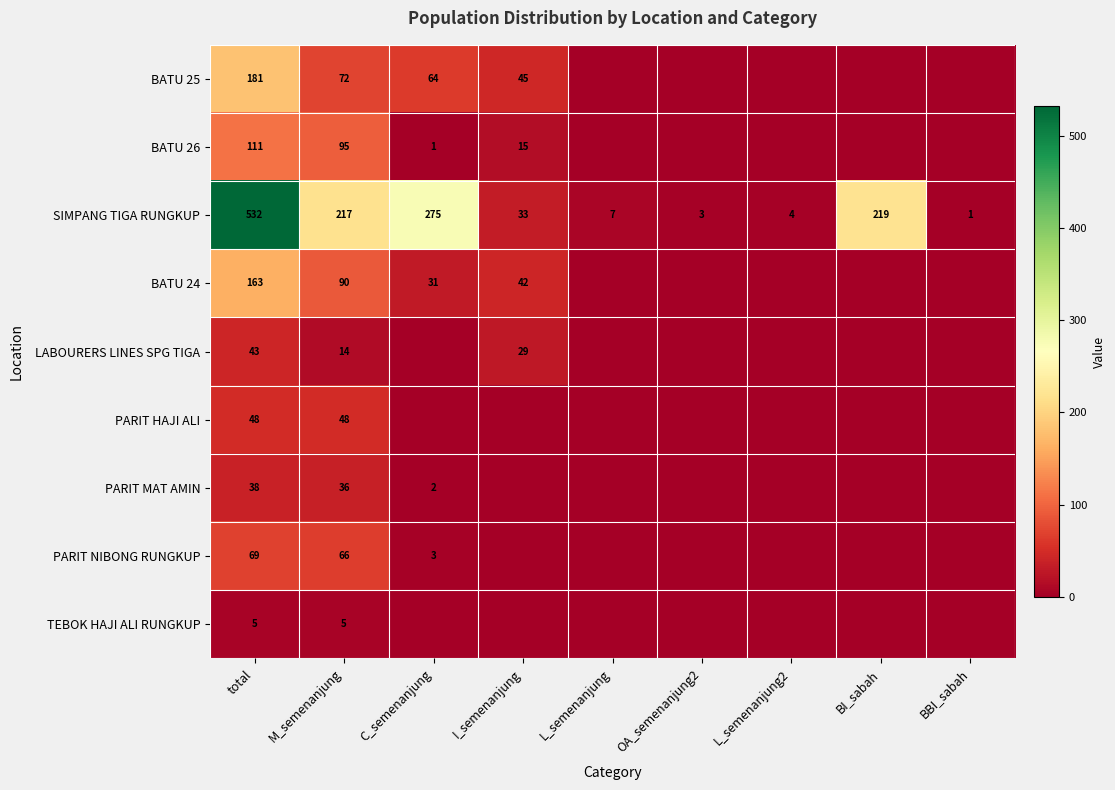

List the labels in order of SIMPANG TIGA RUNGKUP value, smallest first.

BBI_sabah, OA_semenanjung2, L_semenanjung2, L_semenanjung, I_semenanjung, M_semenanjung, BI_sabah, C_semenanjung, total